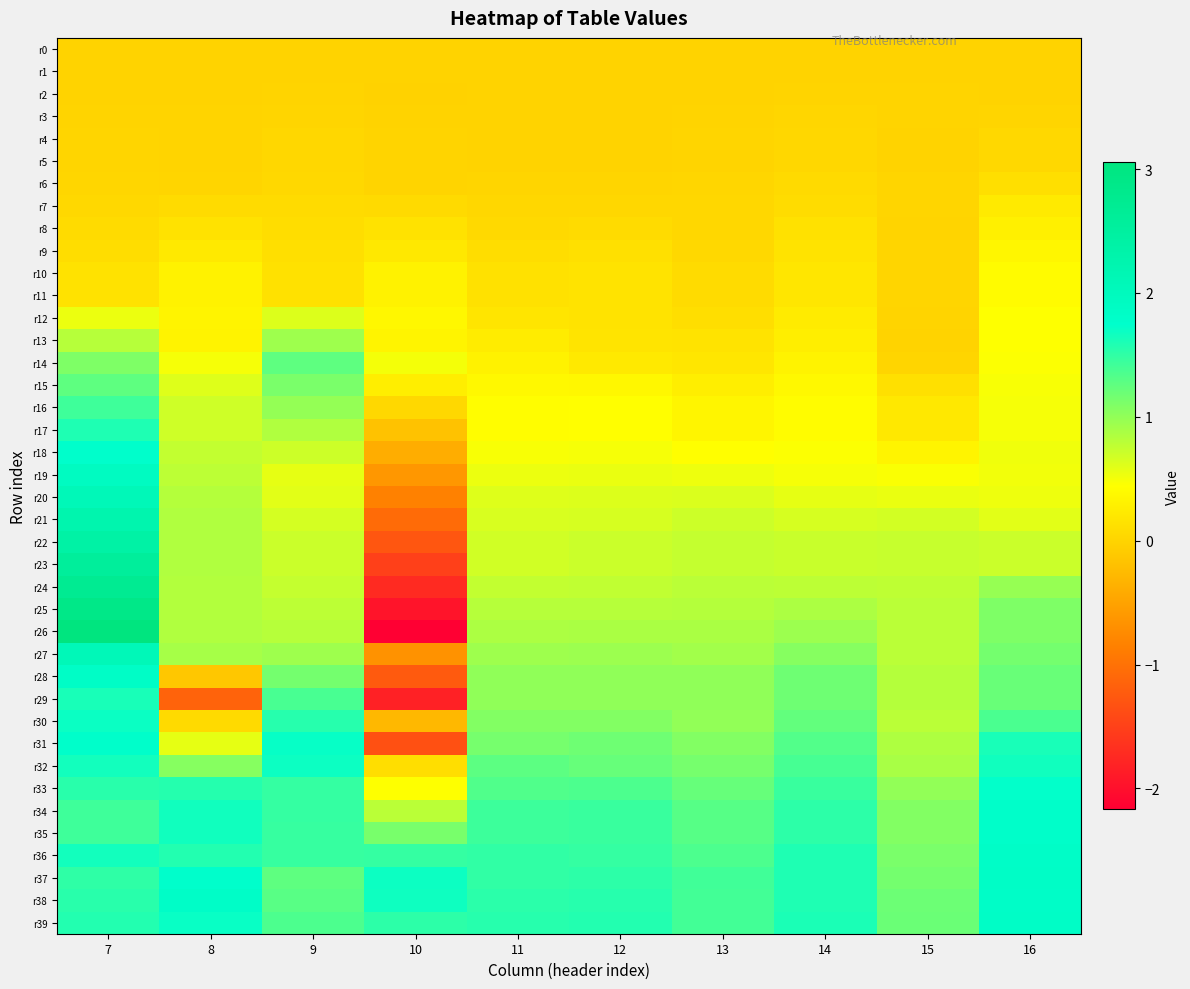

Reading left to right, what are all the values shown in this chart?

r0: 7=0.0	8=0.0	9=0.0	10=0.0	11=0.0	12=0.0	13=0.0	14=0.0	15=0.0	16=0.0
r1: 7=-0.0	8=0.0	9=0.0	10=-0.0	11=0.0	12=0.0	13=0.0	14=-0.0	15=-0.0	16=-0.0
r2: 7=0.0	8=-0.0	9=0.0	10=-0.0	11=0.0	12=0.0	13=0.0	14=0.0	15=0.0	16=0.0
r3: 7=0.0	8=0.0	9=0.0	10=0.0	11=0.0	12=0.0	13=0.0	14=0.0	15=0.0	16=0.0
r4: 7=0.0	8=0.0	9=0.0	10=0.0	11=0.0	12=0.0	13=0.0	14=0.0	15=-0.0	16=0.1
r5: 7=0.0	8=0.0	9=0.0	10=0.0	11=0.0	12=0.0	13=0.0	14=0.0	15=-0.0	16=0.1
r6: 7=0.0	8=0.0	9=0.1	10=0.0	11=0.0	12=0.0	13=0.0	14=0.1	15=0.0	16=0.1
r7: 7=0.1	8=0.1	9=0.1	10=0.1	11=0.0	12=0.0	13=0.0	14=0.1	15=0.0	16=0.2
r8: 7=0.1	8=0.2	9=0.1	10=0.1	11=0.1	12=0.1	13=0.0	14=0.1	15=0.0	16=0.3
r9: 7=0.1	8=0.2	9=0.1	10=0.2	11=0.1	12=0.1	13=0.1	14=0.2	15=0.0	16=0.4
r10: 7=0.2	8=0.3	9=0.1	10=0.3	11=0.1	12=0.2	13=0.1	14=0.2	15=0.0	16=0.4
r11: 7=0.2	8=0.3	9=0.1	10=0.3	11=0.1	12=0.2	13=0.1	14=0.2	15=0.0	16=0.4
r12: 7=0.5	8=0.3	9=0.6	10=0.4	11=0.2	12=0.2	13=0.1	14=0.2	15=0.0	16=0.4
r13: 7=0.8	8=0.3	9=0.9	10=0.3	11=0.3	12=0.2	13=0.2	14=0.3	15=0.0	16=0.4
r14: 7=1.1	8=0.5	9=1.3	10=0.5	11=0.3	12=0.2	13=0.2	14=0.3	15=0.0	16=0.5
r15: 7=1.3	8=0.6	9=1.1	10=0.3	11=0.4	12=0.4	13=0.3	14=0.4	15=0.1	16=0.5
r16: 7=1.4	8=0.7	9=1.0	10=0.1	11=0.4	12=0.4	13=0.3	14=0.4	15=0.2	16=0.5
r17: 7=1.6	8=0.7	9=0.8	10=-0.2	11=0.4	12=0.4	13=0.3	14=0.4	15=0.2	16=0.5
r18: 7=1.8	8=0.8	9=0.7	10=-0.4	11=0.5	12=0.5	13=0.4	14=0.5	15=0.3	16=0.5
r19: 7=1.9	8=0.8	9=0.6	10=-0.6	11=0.5	12=0.5	13=0.5	14=0.5	15=0.5	16=0.5
r20: 7=2.1	8=0.8	9=0.6	10=-0.8	11=0.6	12=0.6	13=0.6	14=0.6	15=0.6	16=0.5
r21: 7=2.2	8=0.8	9=0.7	10=-1.1	11=0.6	12=0.7	13=0.7	14=0.6	15=0.7	16=0.6
r22: 7=2.4	8=0.8	9=0.7	10=-1.3	11=0.7	12=0.7	13=0.7	14=0.7	15=0.7	16=0.7
r23: 7=2.6	8=0.8	9=0.7	10=-1.5	11=0.7	12=0.7	13=0.7	14=0.7	15=0.7	16=0.7
r24: 7=2.7	8=0.8	9=0.7	10=-1.7	11=0.8	12=0.8	13=0.8	14=0.8	15=0.8	16=1.0
r25: 7=2.9	8=0.8	9=0.8	10=-1.9	11=0.8	12=0.8	13=0.8	14=0.9	15=0.8	16=1.1
r26: 7=3.1	8=0.8	9=0.8	10=-2.2	11=0.9	12=0.9	13=0.9	14=0.9	15=0.8	16=1.1
r27: 7=2.1	8=0.9	9=0.9	10=-0.7	11=0.9	12=1.0	13=0.9	14=1.1	15=0.8	16=1.2
r28: 7=1.8	8=-0.1	9=1.2	10=-1.2	11=1.0	12=1.0	13=1.0	14=1.2	15=0.8	16=1.2
r29: 7=1.6	8=-1.1	9=1.4	10=-1.8	11=1.0	12=1.0	13=1.0	14=1.2	15=0.8	16=1.2
r30: 7=1.7	8=0.1	9=1.5	10=-0.3	11=1.1	12=1.1	13=1.0	14=1.2	15=0.8	16=1.4
r31: 7=1.8	8=0.6	9=1.7	10=-1.3	11=1.1	12=1.2	13=1.1	14=1.3	15=0.9	16=1.6
r32: 7=1.7	8=1.1	9=1.7	10=0.1	11=1.3	12=1.2	13=1.1	14=1.4	15=0.9	16=1.7
r33: 7=1.5	8=1.6	9=1.5	10=0.5	11=1.3	12=1.4	13=1.2	14=1.5	15=1.0	16=1.7
r34: 7=1.4	8=1.7	9=1.5	10=0.8	11=1.4	12=1.5	13=1.3	14=1.5	15=1.1	16=1.8
r35: 7=1.4	8=1.7	9=1.5	10=1.1	11=1.4	12=1.5	13=1.3	14=1.5	15=1.1	16=1.8
r36: 7=1.7	8=1.6	9=1.5	10=1.5	11=1.5	12=1.5	13=1.4	14=1.6	15=1.1	16=1.8
r37: 7=1.5	8=1.8	9=1.3	10=1.7	11=1.5	12=1.5	13=1.4	14=1.6	15=1.2	16=1.8
r38: 7=1.5	8=1.8	9=1.3	10=1.7	11=1.5	12=1.6	13=1.4	14=1.6	15=1.2	16=1.8
r39: 7=1.6	8=1.7	9=1.4	10=1.5	11=1.5	12=1.6	13=1.4	14=1.6	15=1.2	16=1.8